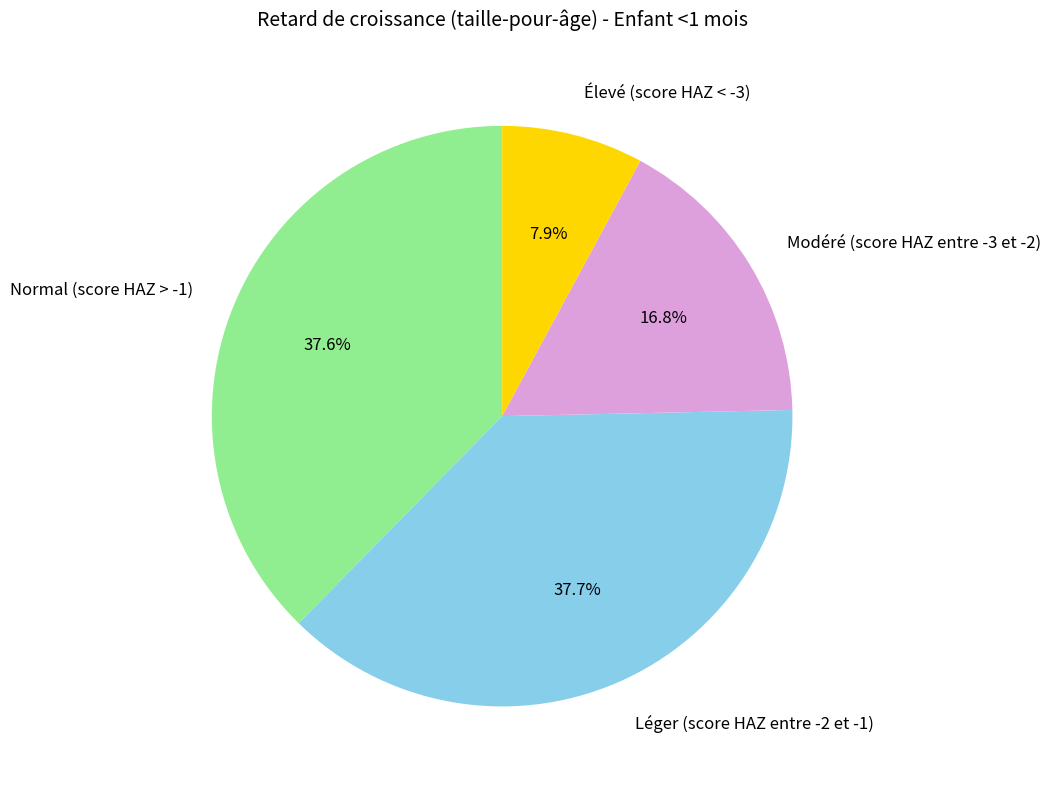

Between Élevé (score HAZ < -3) and Modéré (score HAZ entre -3 et -2), which is larger?

Modéré (score HAZ entre -3 et -2)